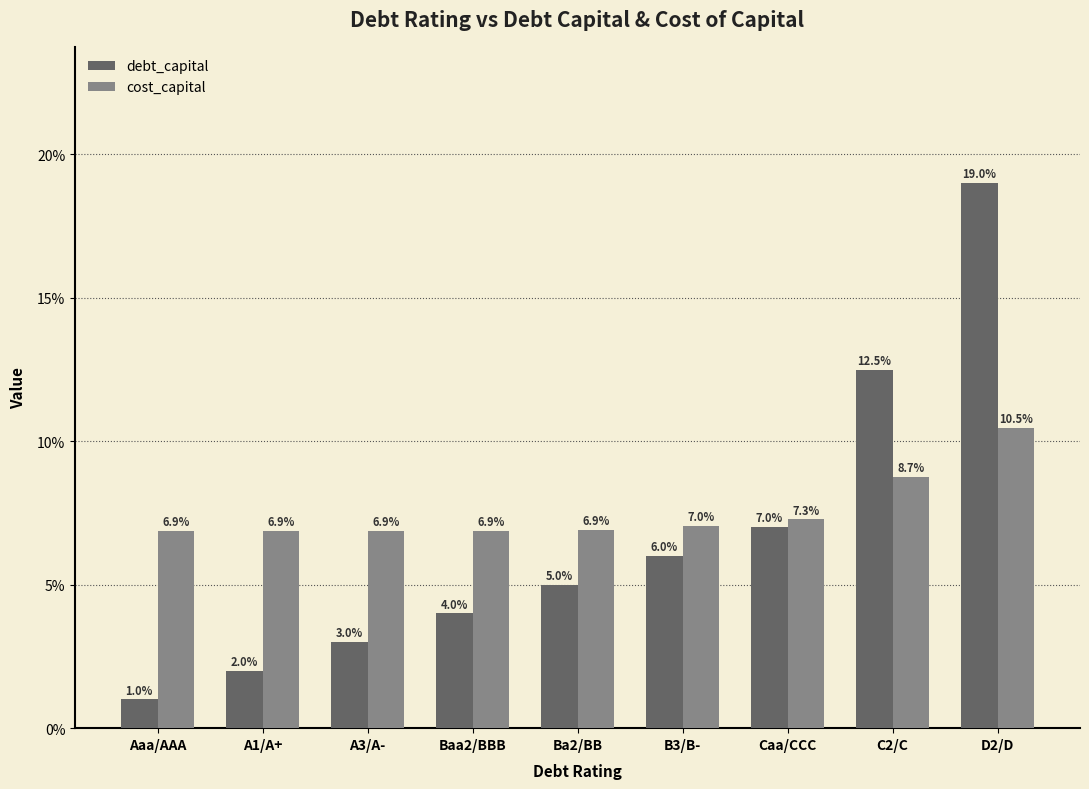

Rank the series at B3/B- from highest to lowest value.

cost_capital, debt_capital